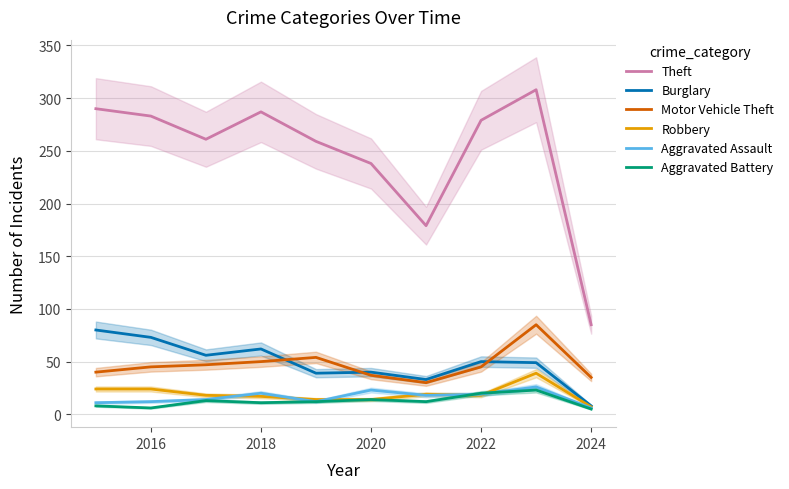

At how many categories does at least one series exceed 138?

9